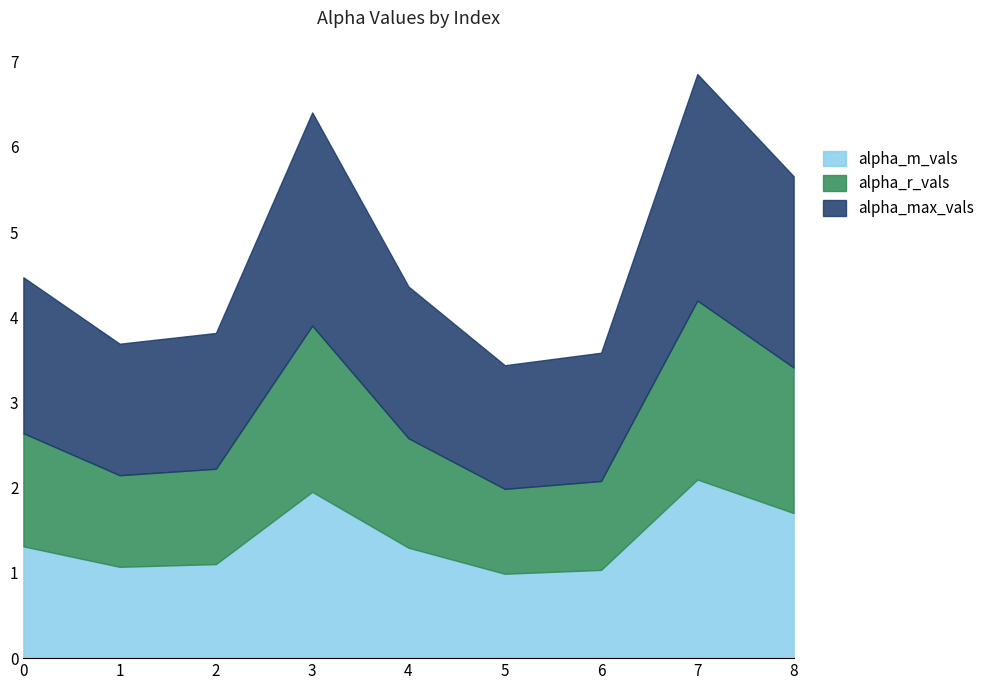

Which series has the largest range (max minus min)?

alpha_max_vals